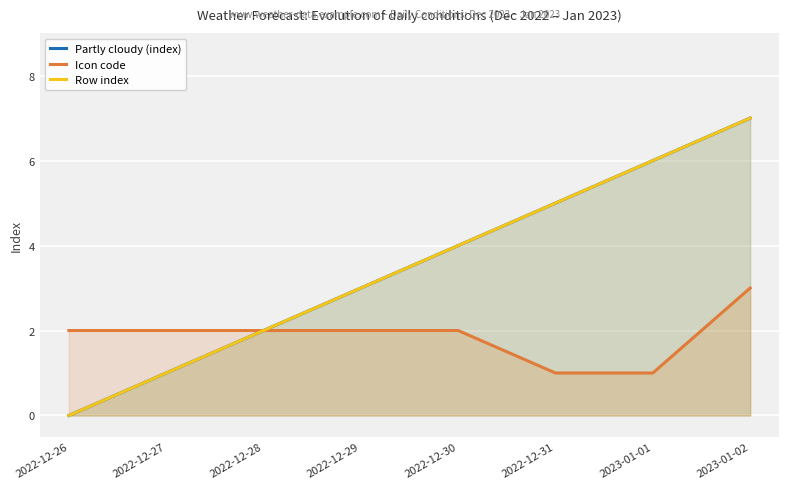

What is the total value across all series at 2022-12-31?

11